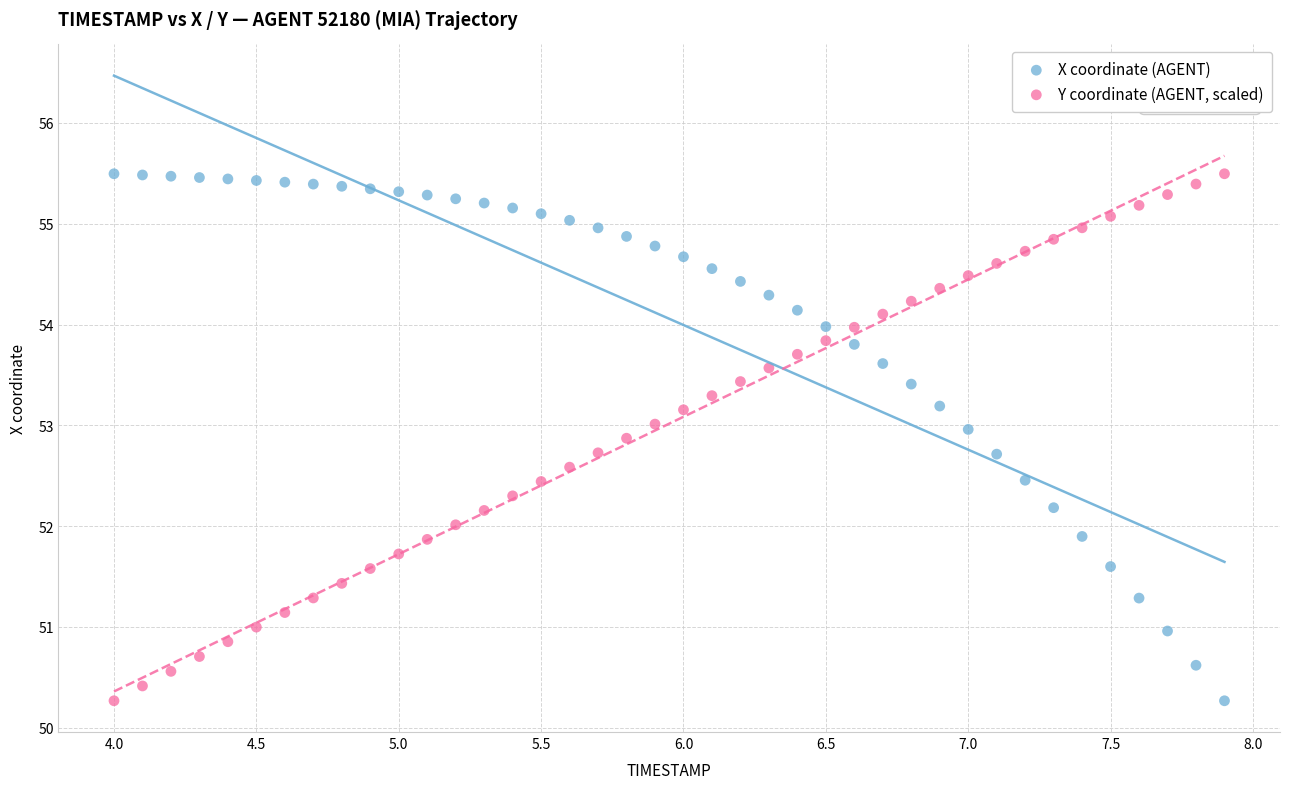

What is the X range (max minus min) for the scatter plot?

3.9